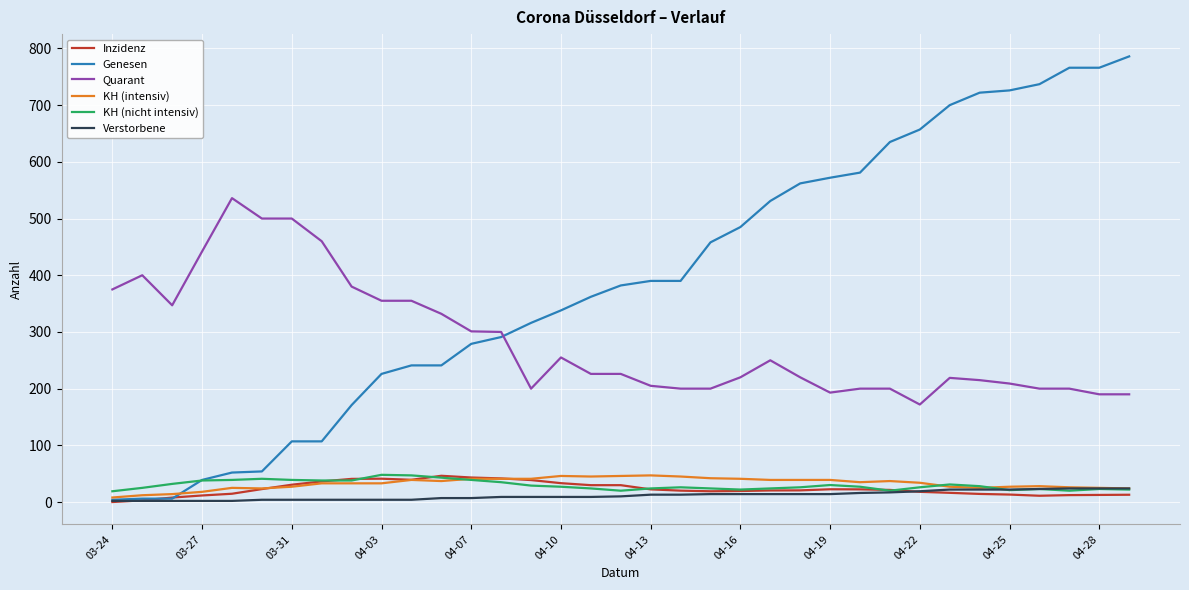

What is the difference between the second highest and minimum values in the Inzidenz series?

43.3